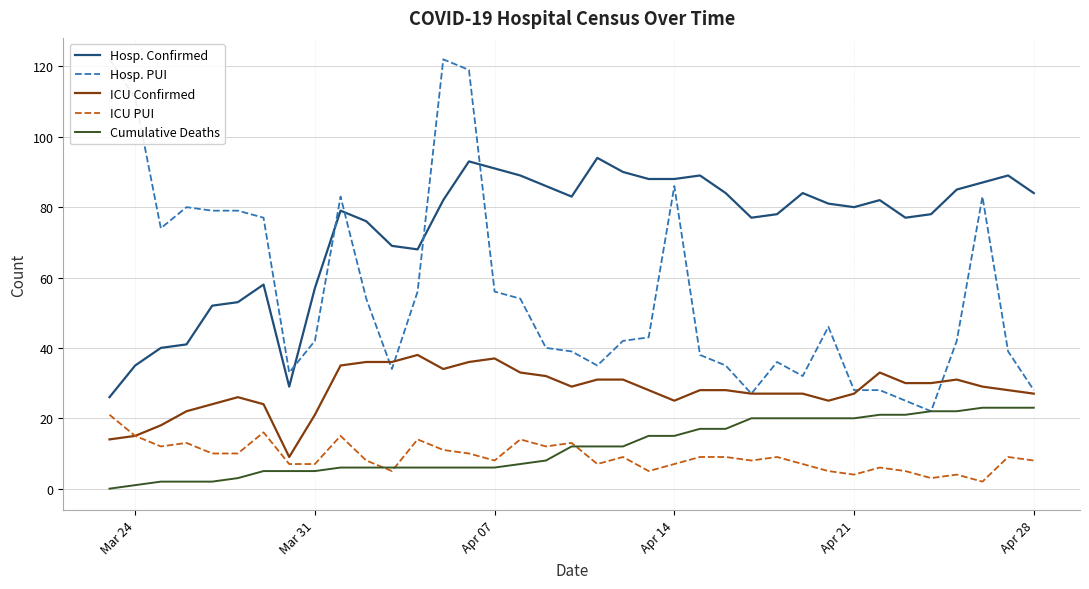

Is it true that Cumulative Deaths equals 25 at Apr 14?

False